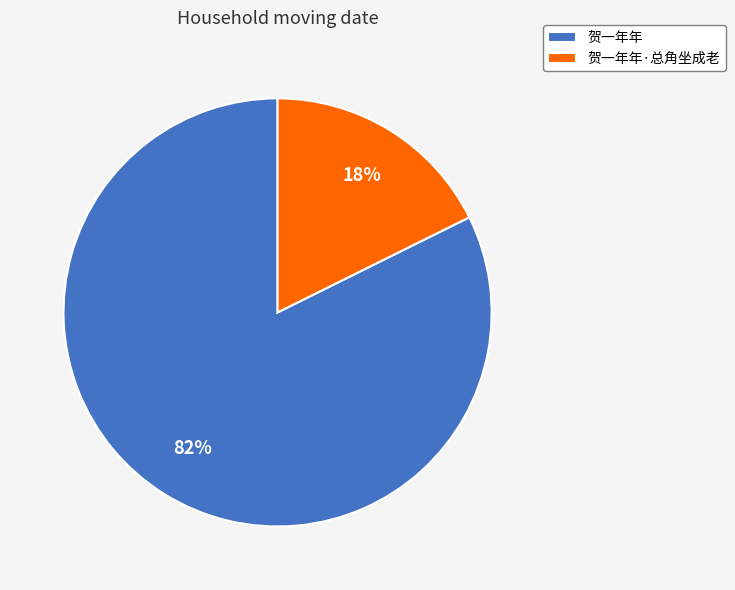

The 贺一年年·总角坐成老 slice represents 18% of the pie. True or false?

True